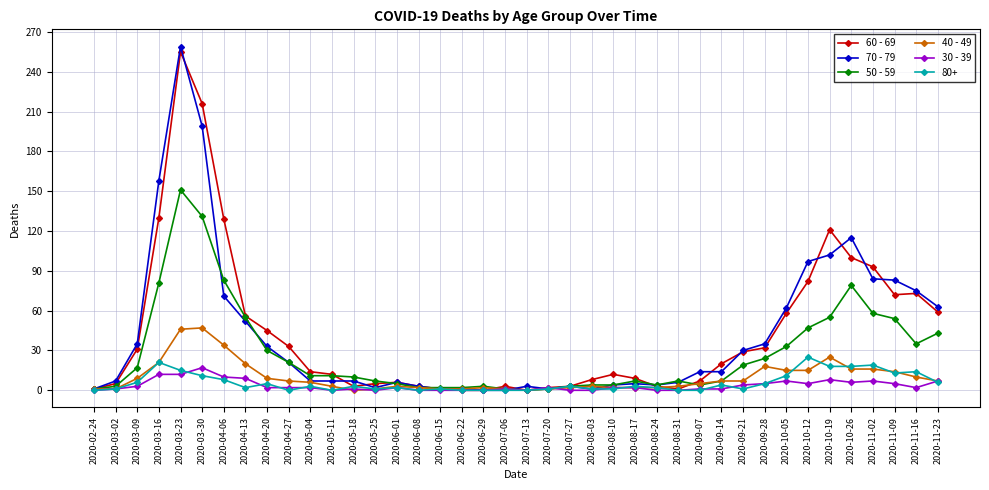

Count the number of data series in this chart.

6